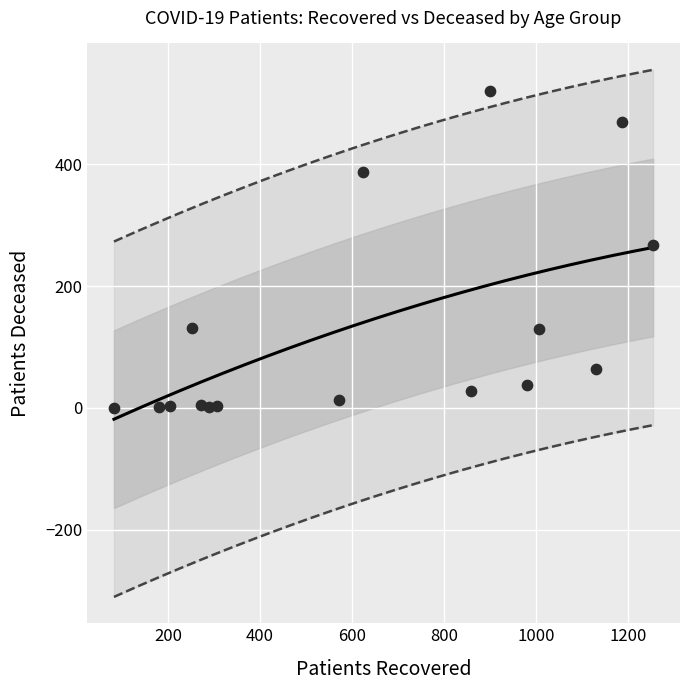

What is the range of X values (max minus min)?

1173